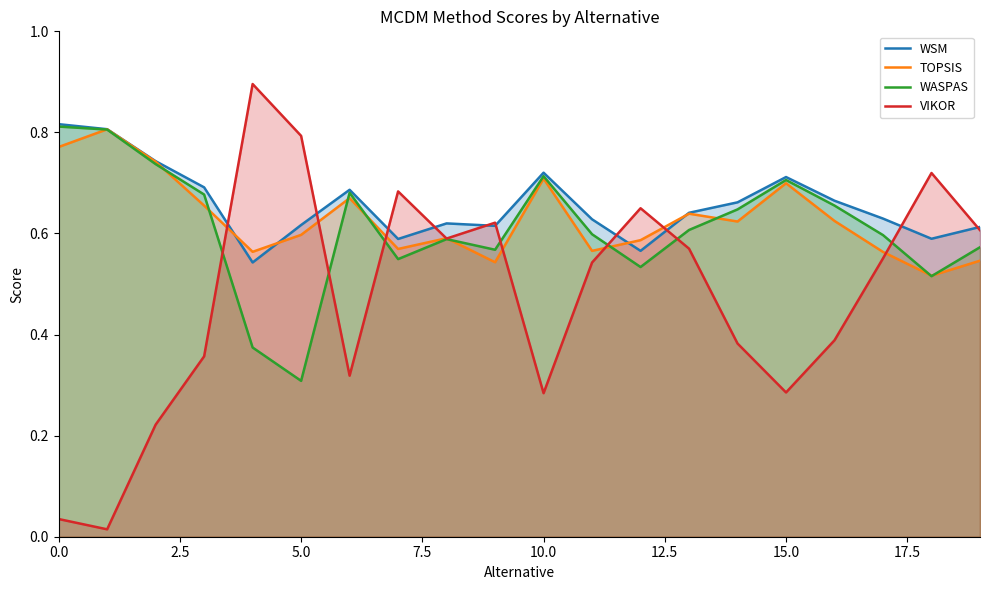

How many times do WASPAS and TOPSIS cross each other?

10